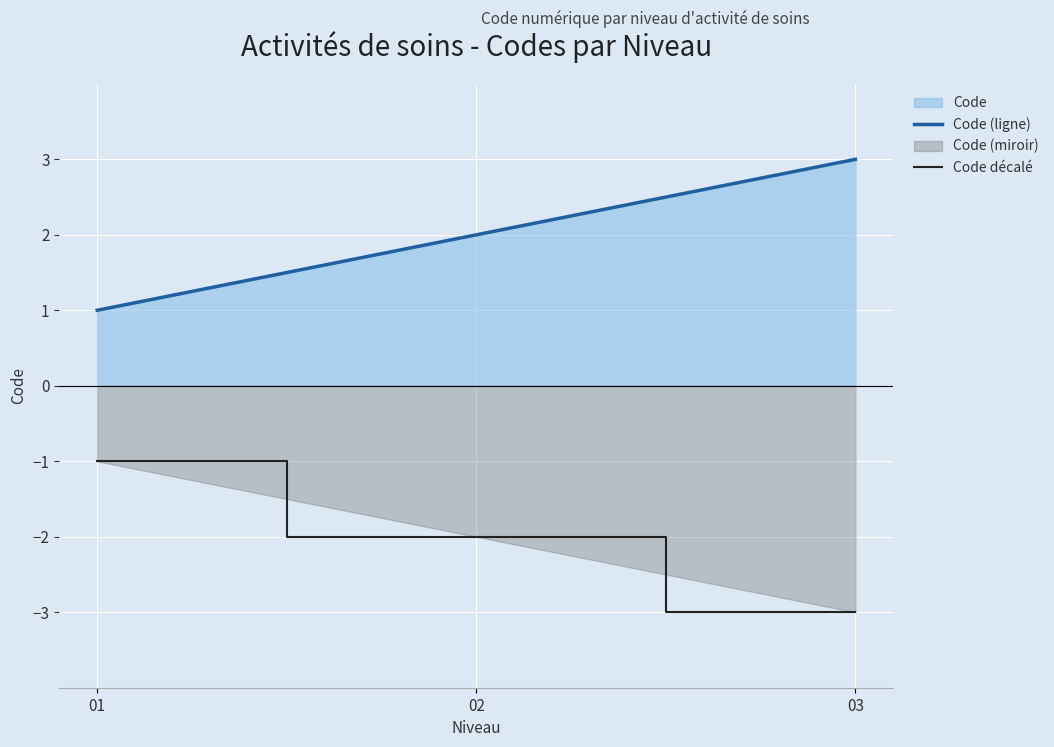

Where is Code décalé nearest to the value -2?

02